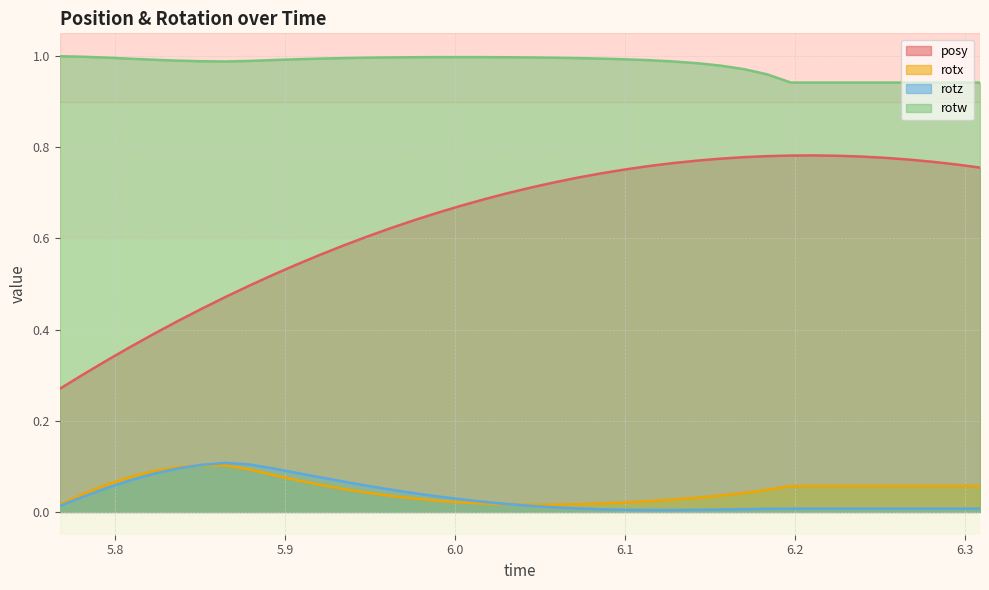

Which series has the largest total across all categories?

rotw